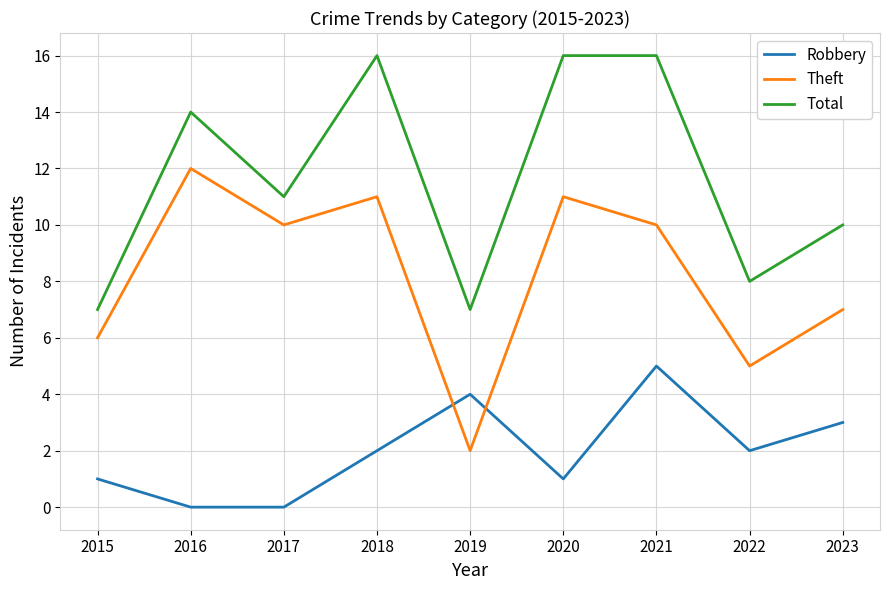

How many values in the Total series are below 11?

4